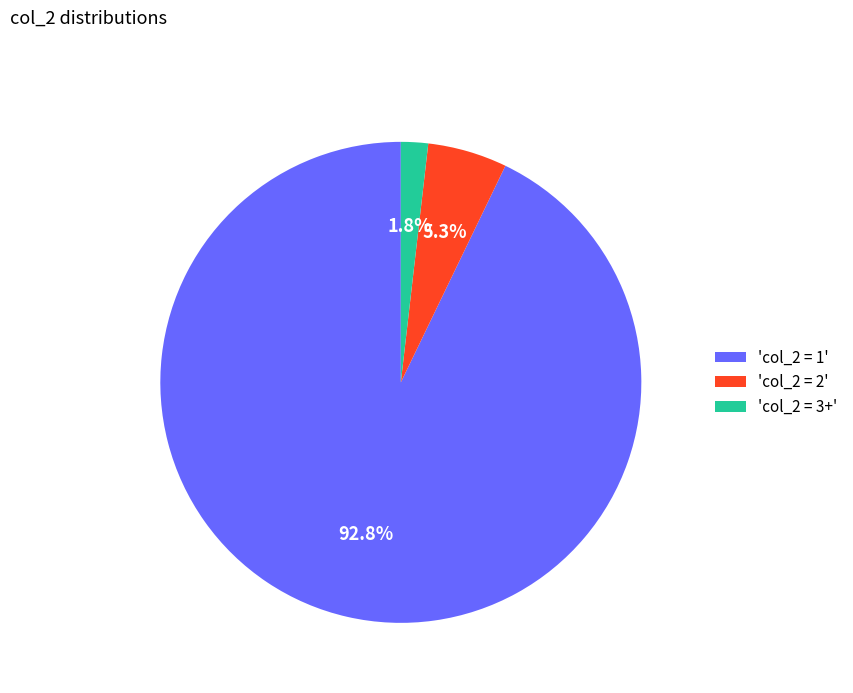

Between 'col_2 = 1' and 'col_2 = 2', which is larger?

'col_2 = 1'